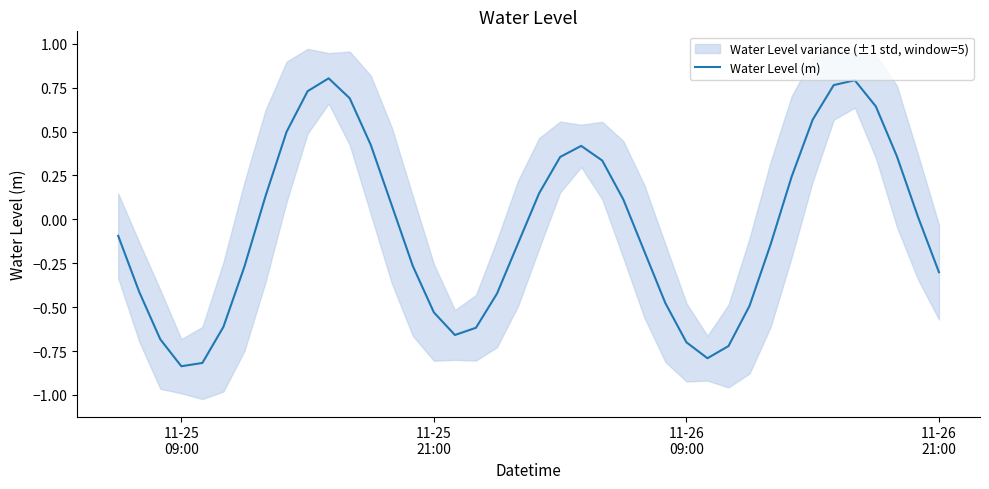

How many values are above zero?

19